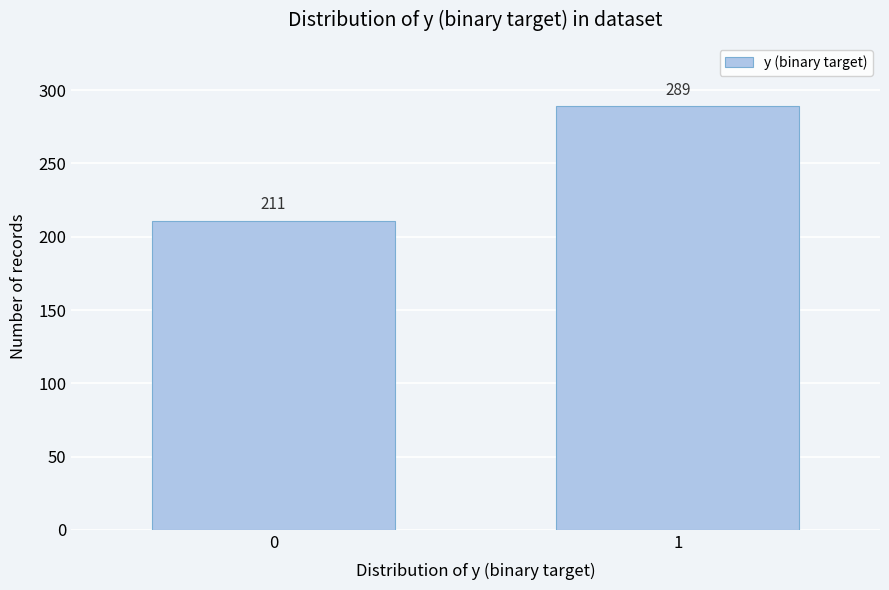

Reading left to right, list all the values displayed in this chart.

211	289